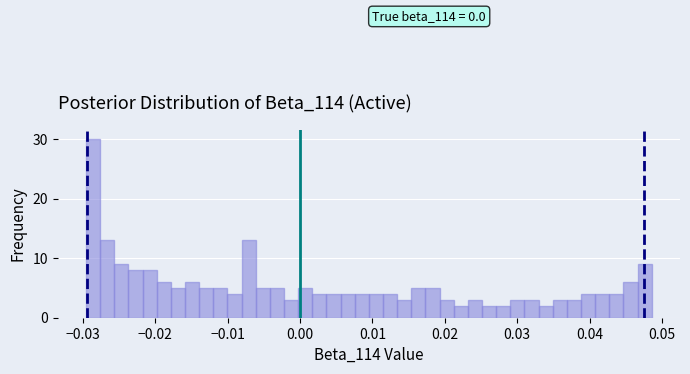

Read against the x-axis, roughly where is the centre of the tallest bar?

-0.029